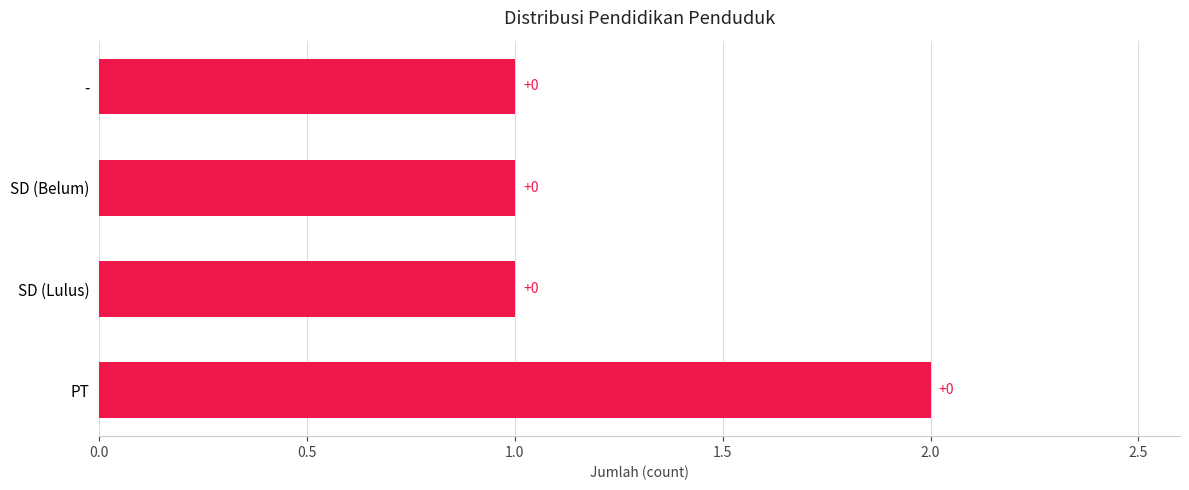

Are the bars horizontal?

Yes